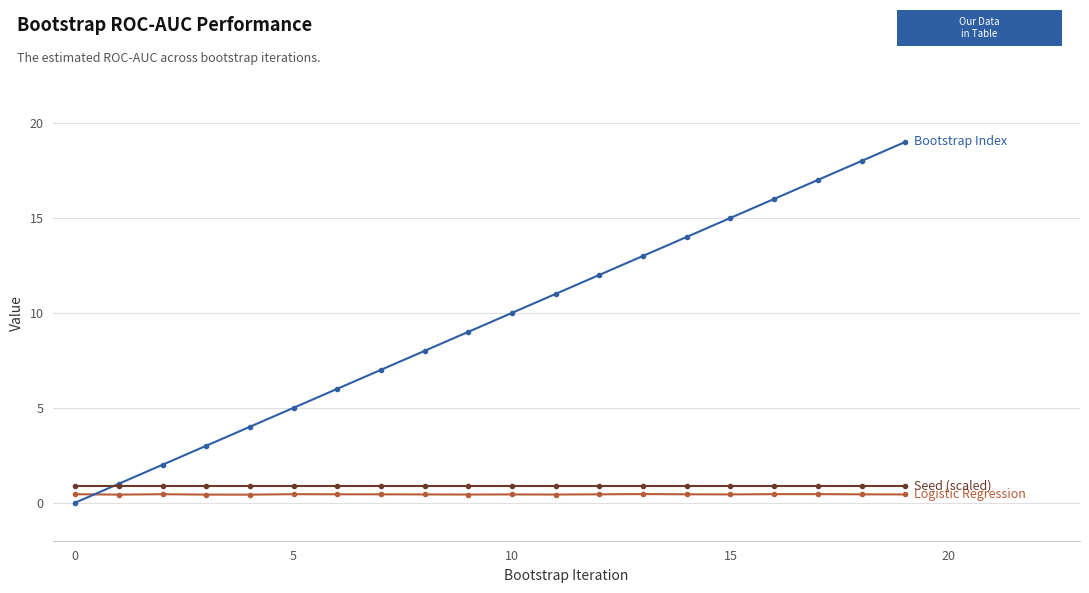

What is the greatest value displayed?

19.0